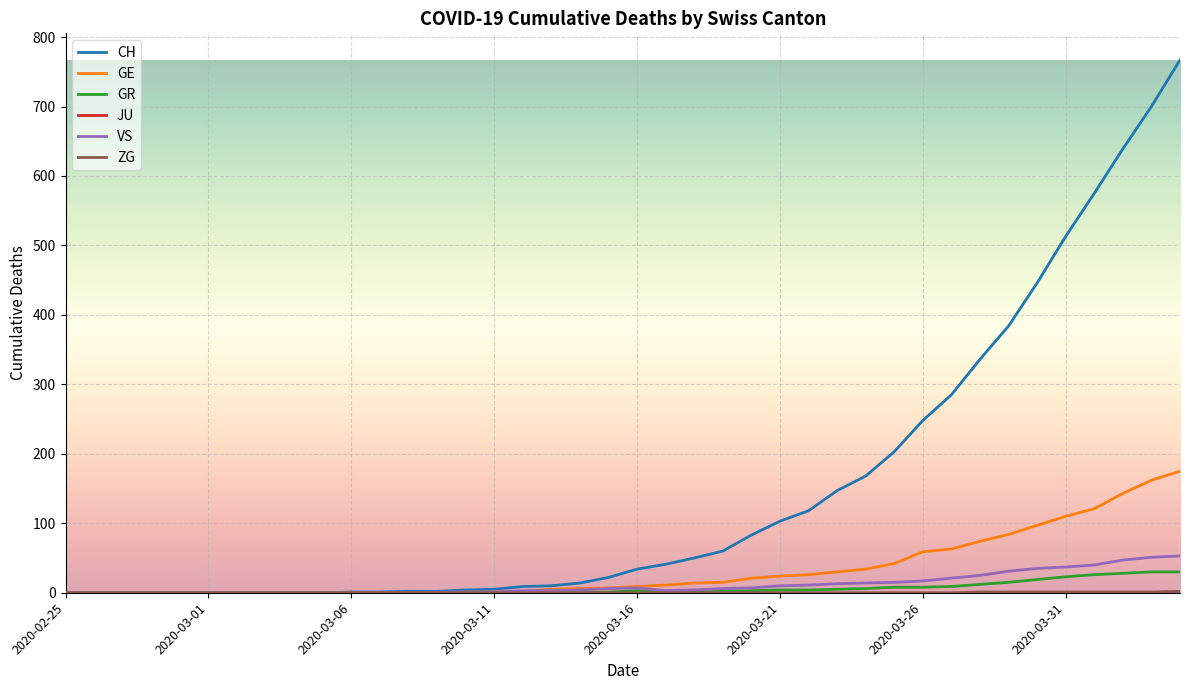

Which series has the largest range (max minus min)?

CH